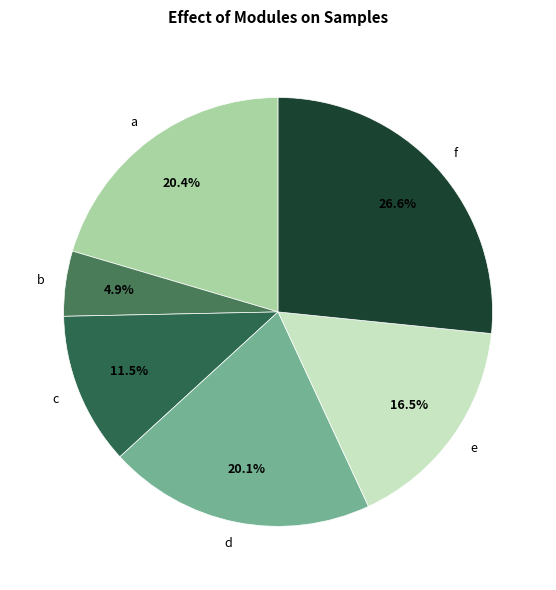

How many segments does this pie chart have?

6